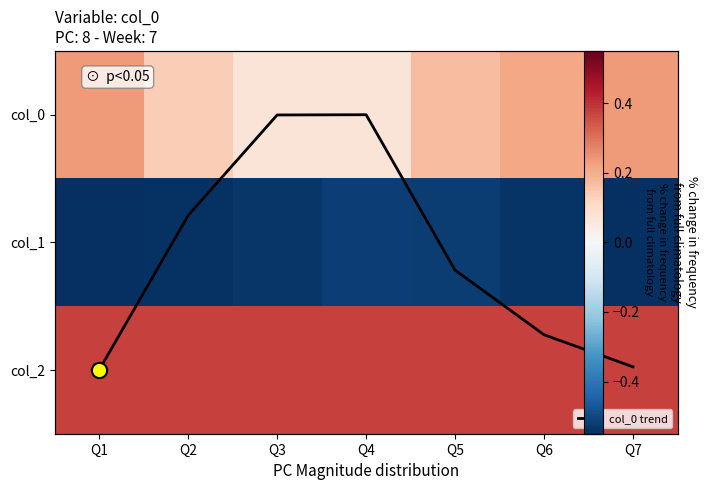

Which category has the lowest value in the col_2 series?

Q1